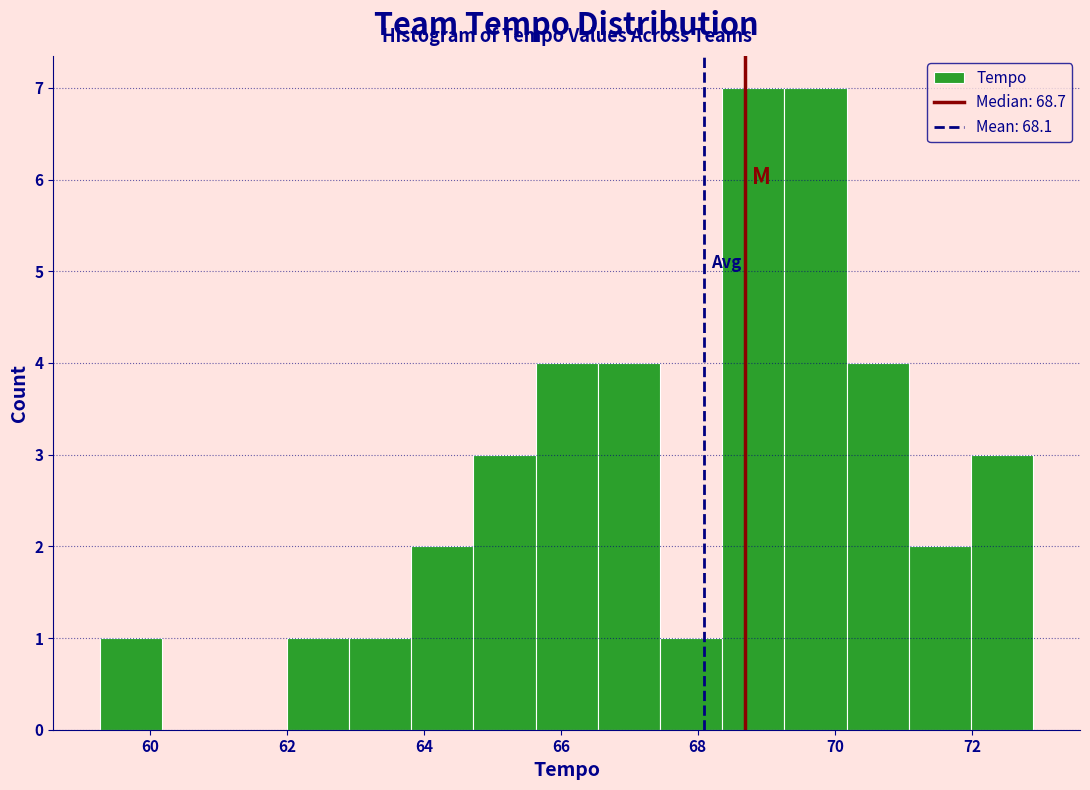

How tall is the bar that spans 66.6 to 67.4 on the x-axis? Neither the bar edges nor the heights are printed on the chart, so give them approximately, as read against the axes.

4